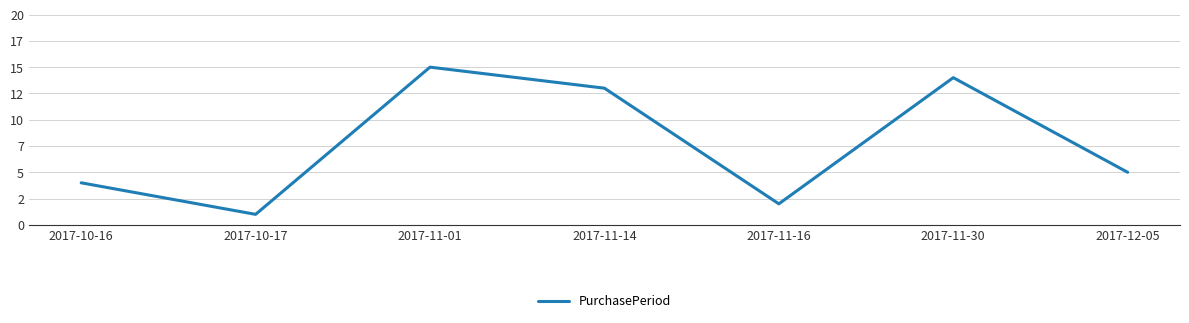

Does the chart have visible grid lines?

Yes